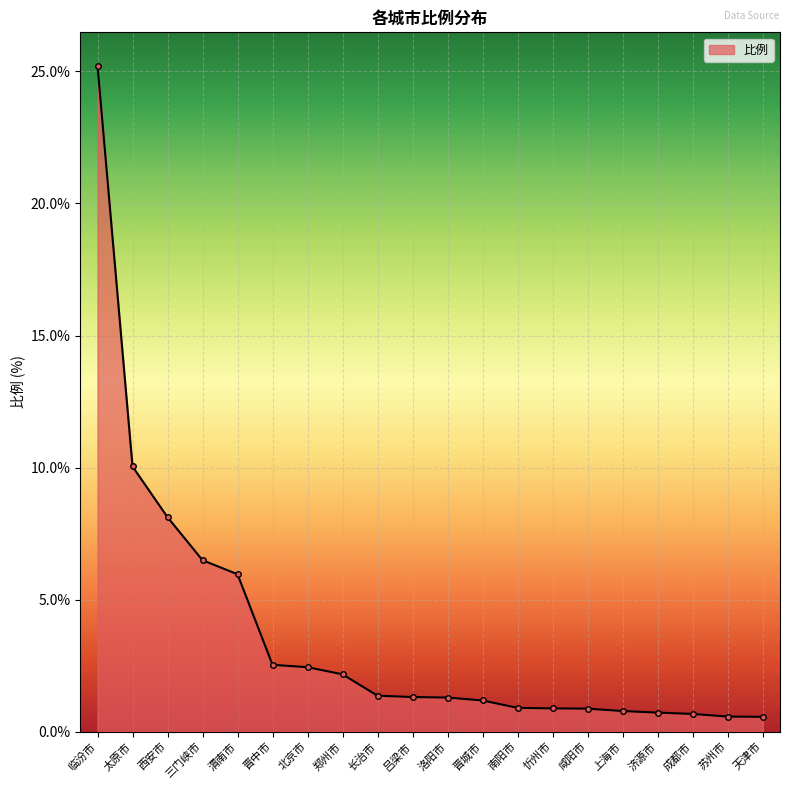

Where does the data first go above 1?

临汾市